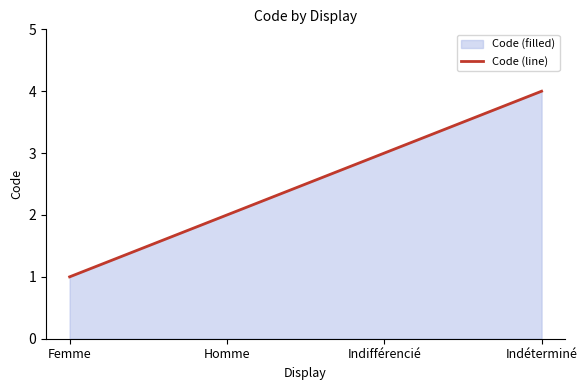

What is the ratio of the value at Indéterminé to the value at Indifférencié?

1.3